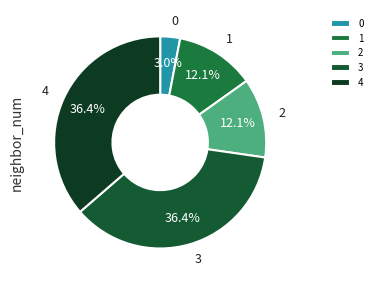

To the nearest percent, what is the combined percentage of 0 and 1?

15%